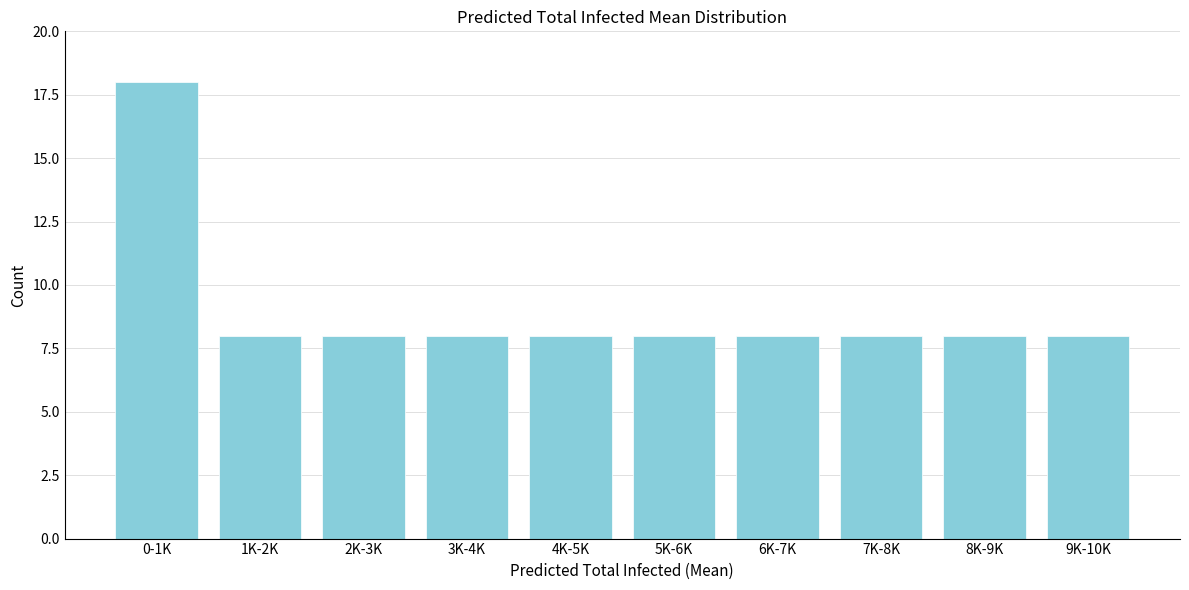

Reading left to right, transcribe all the data shown in this chart.

0-1K=18	1K-2K=8	2K-3K=8	3K-4K=8	4K-5K=8	5K-6K=8	6K-7K=8	7K-8K=8	8K-9K=8	9K-10K=8